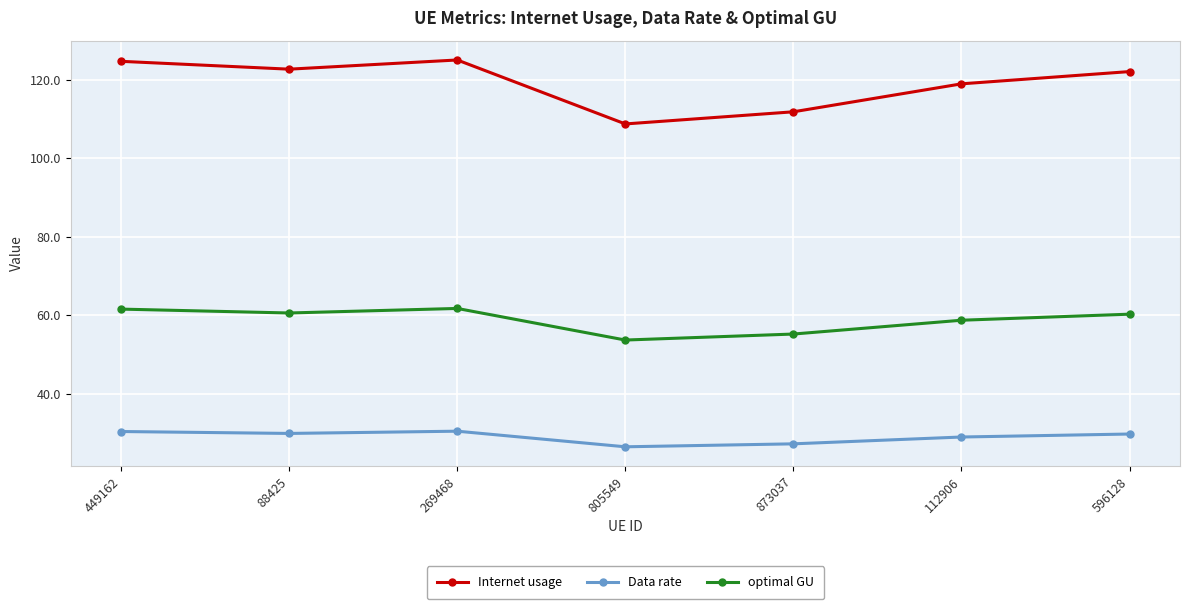

Does the chart have visible grid lines?

Yes